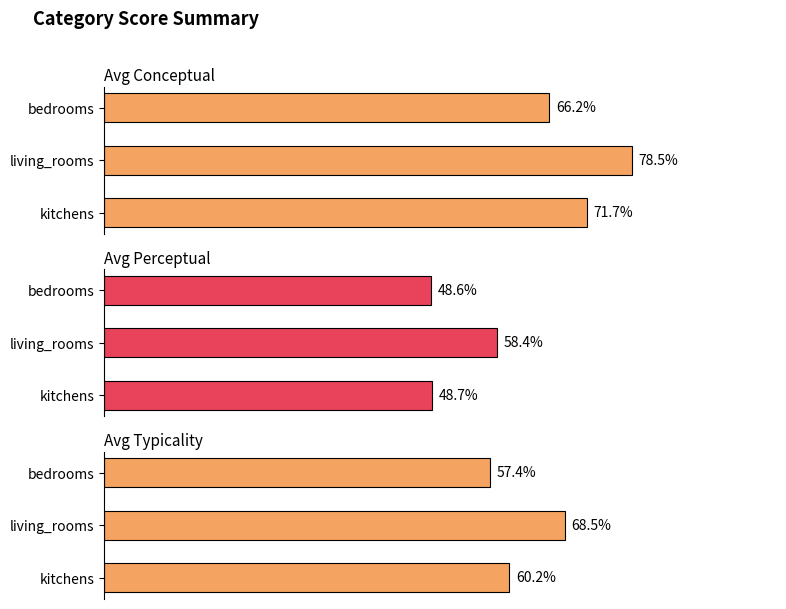

How many data points in Avg Conceptual are above 71?

2